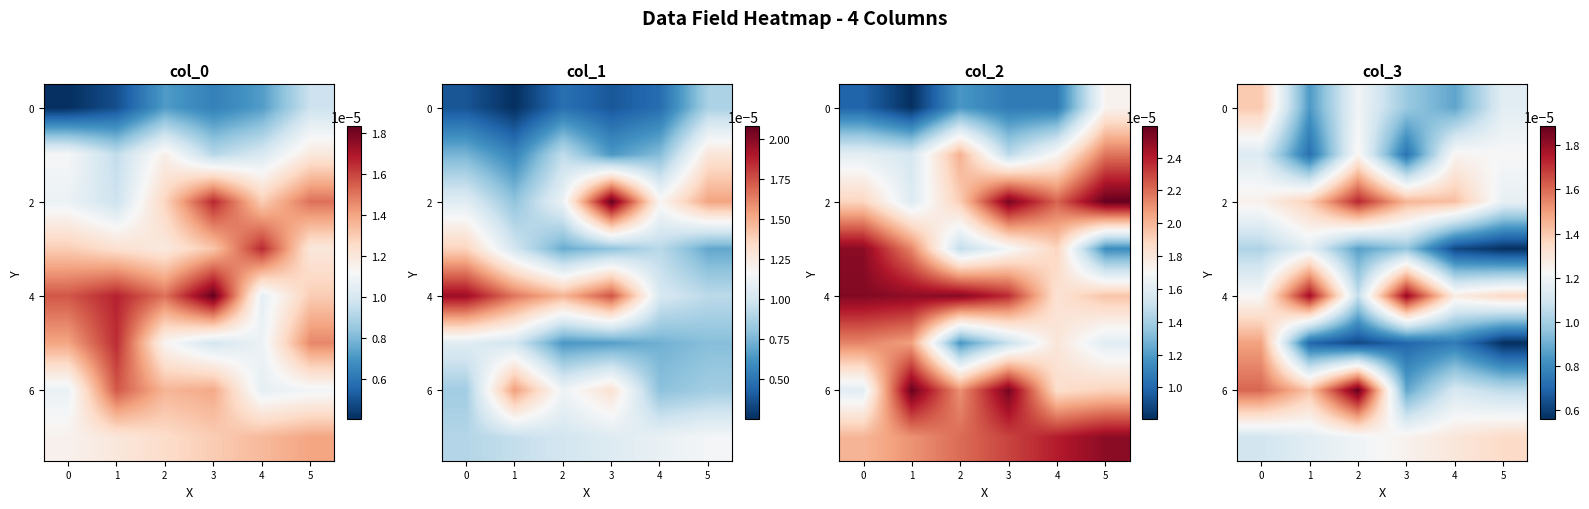

The value of 0 at 0 is 0.0. True or false?

True